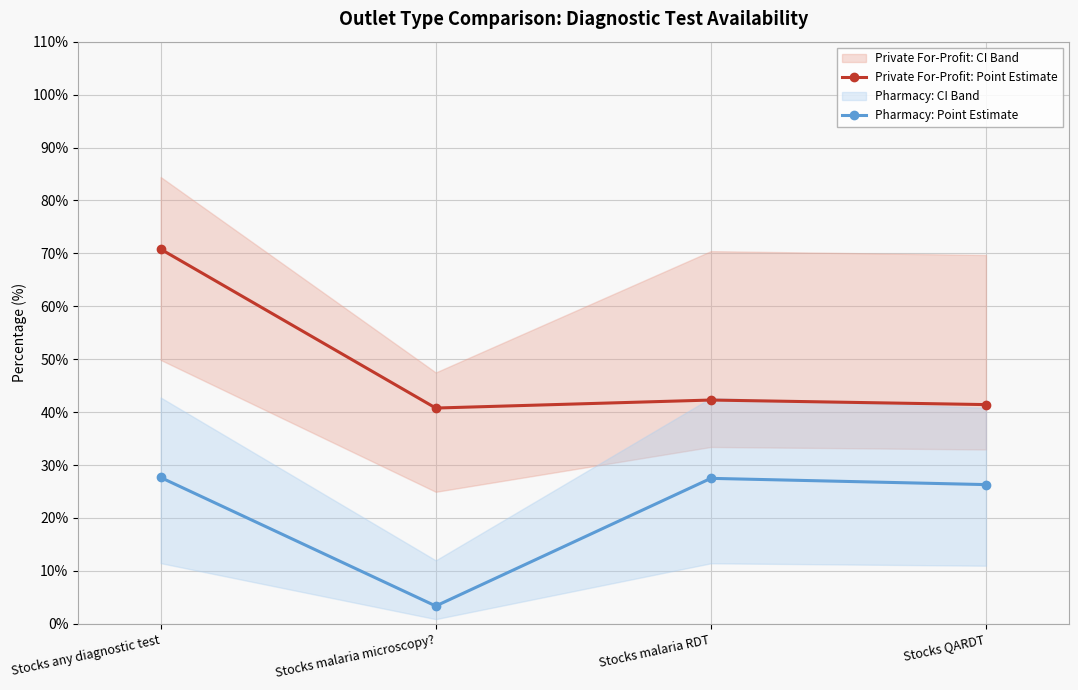

At which category does Pharmacy: Point Estimate reach its first local peak?

Stocks malaria RDT